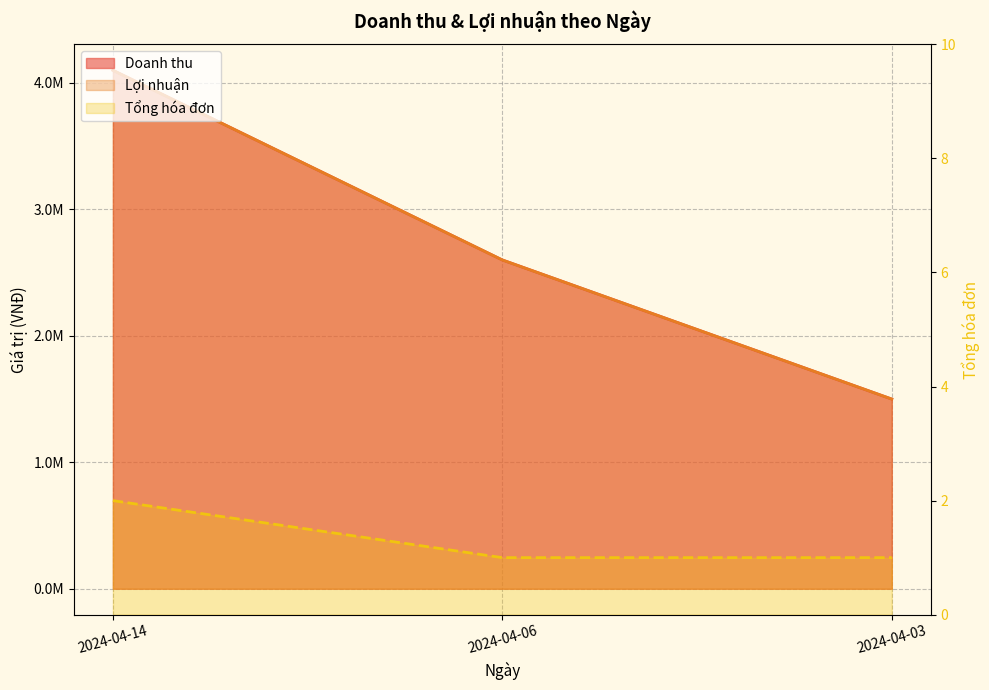

What is the spread (max minus min) of values at 2024-04-06?

2599999